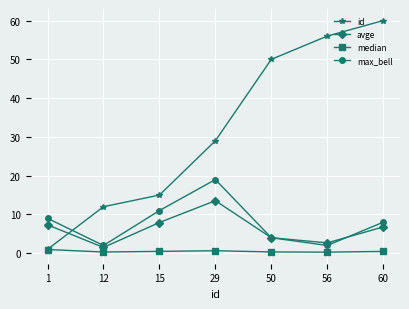

List the series in order of their peak value, highest first.

id, max_bell, avge, median